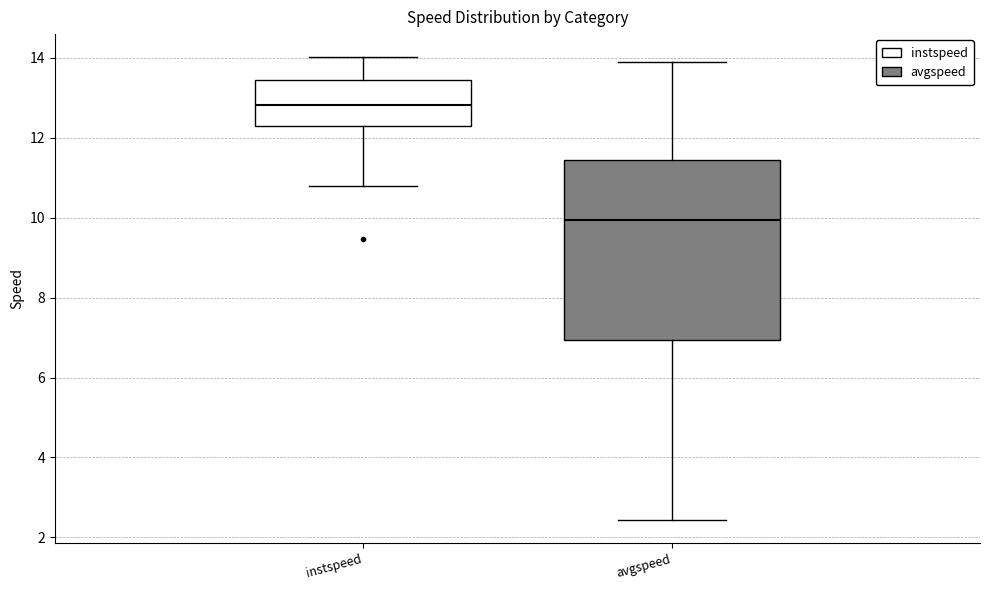

Reading left to right, transcribe this box plot: for each box, give where its median line is, the range the box spans, and where its two whiskers end, as read against the y-axis. The values are not printed on the chart, so give them approximately, as read against the axis.

instspeed: median 12.8, box 12.2 to 13.4, whiskers 10.8 to 14.0
avgspeed: median 10.0, box 7.0 to 11.4, whiskers 2.4 to 13.8